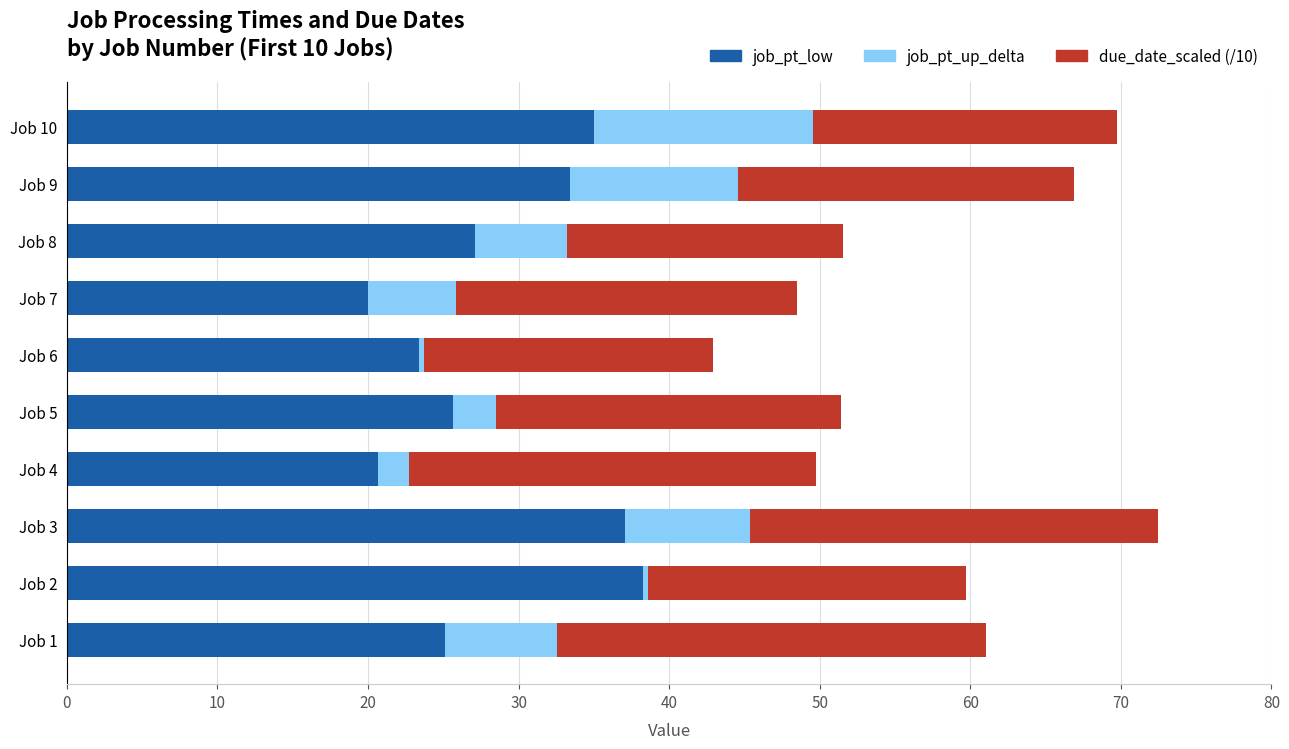

What is the total value across all series at Job 4?

49.8